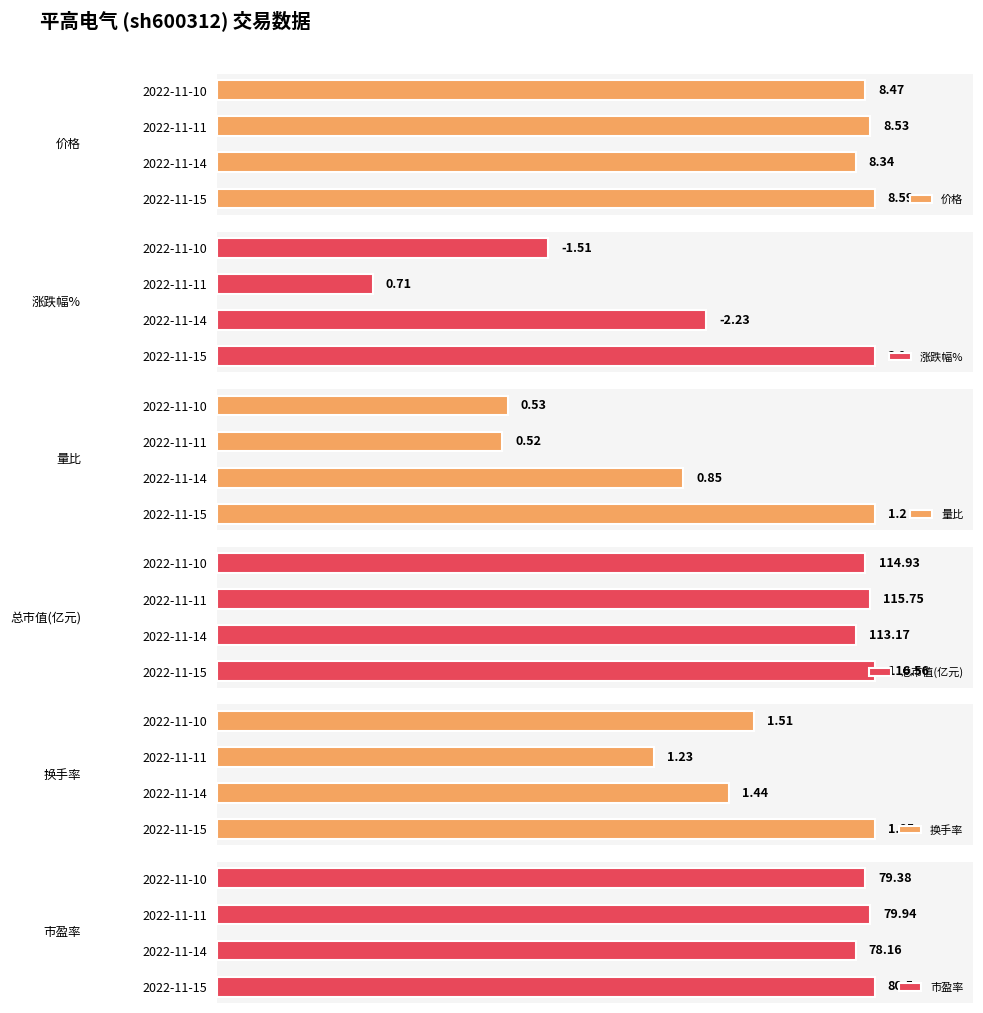

How many bars are there in total?

24